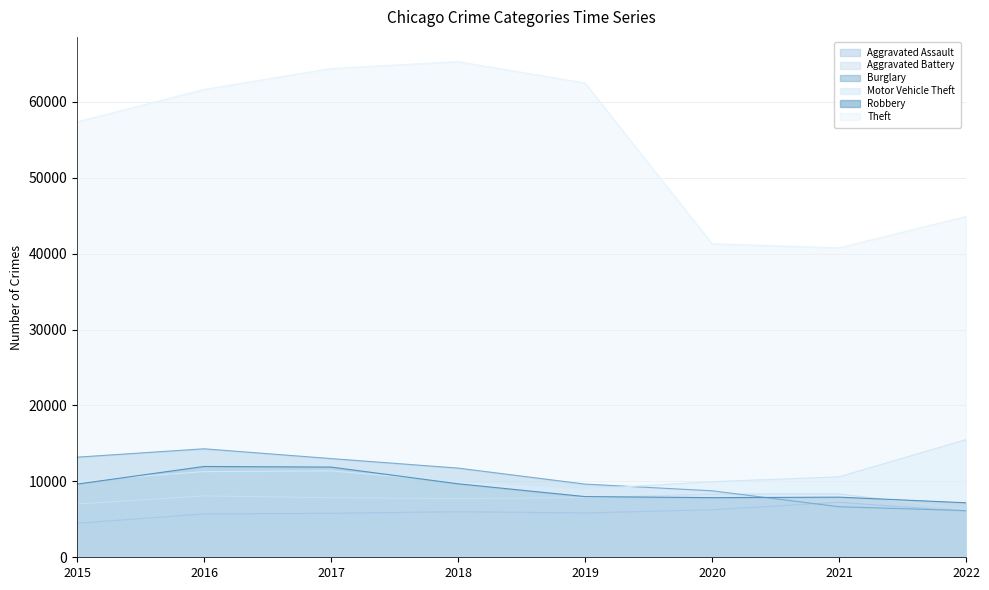

What is the spread (max minus min) of values at 2018?

59281